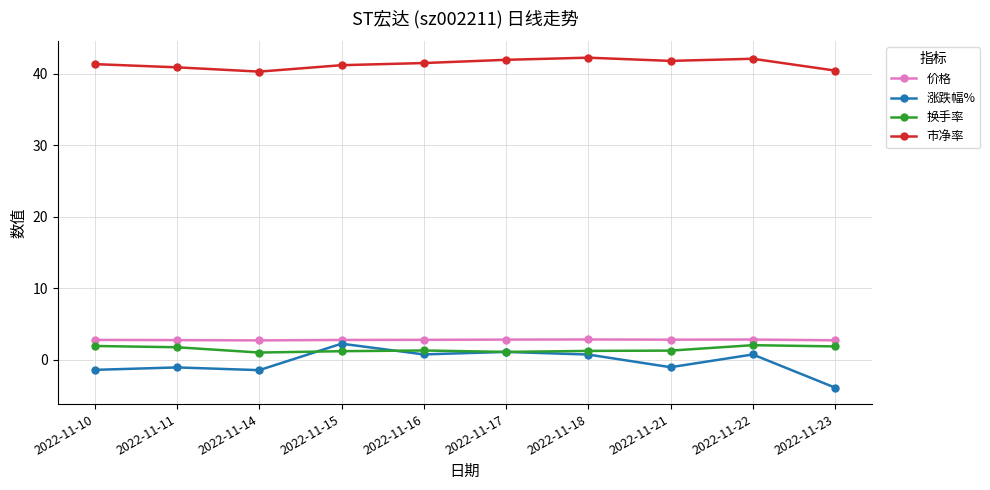

What is the value of the 换手率 point at the 8th from the left?

1.3